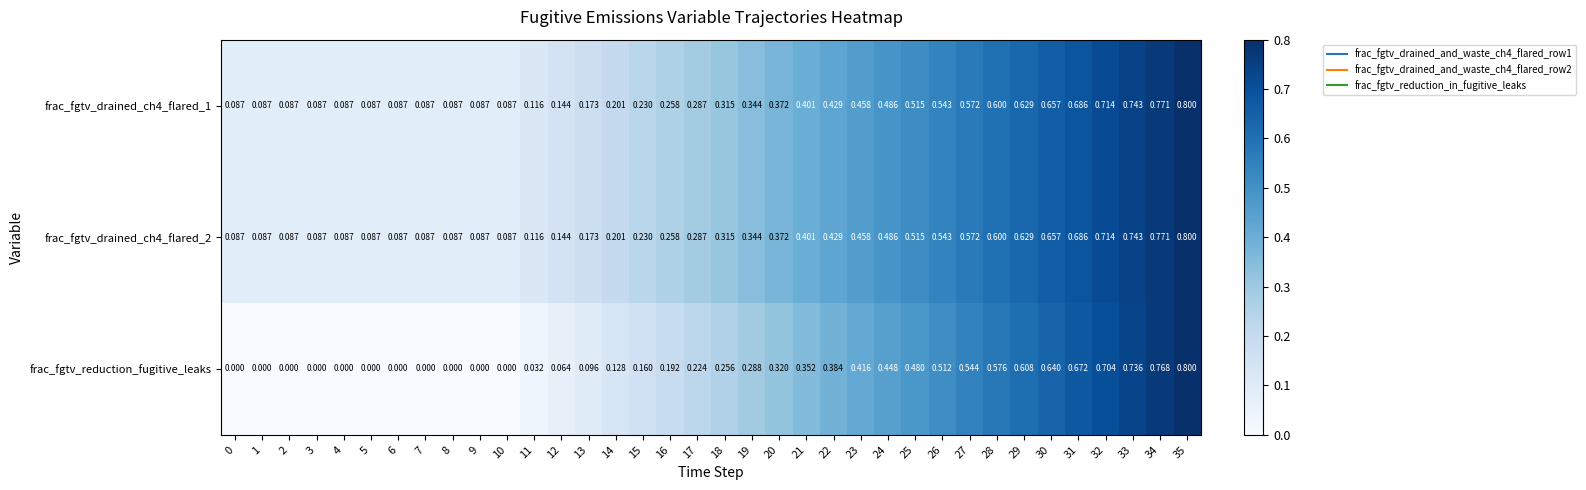

At how many categories does at least one series exceed 0?

36